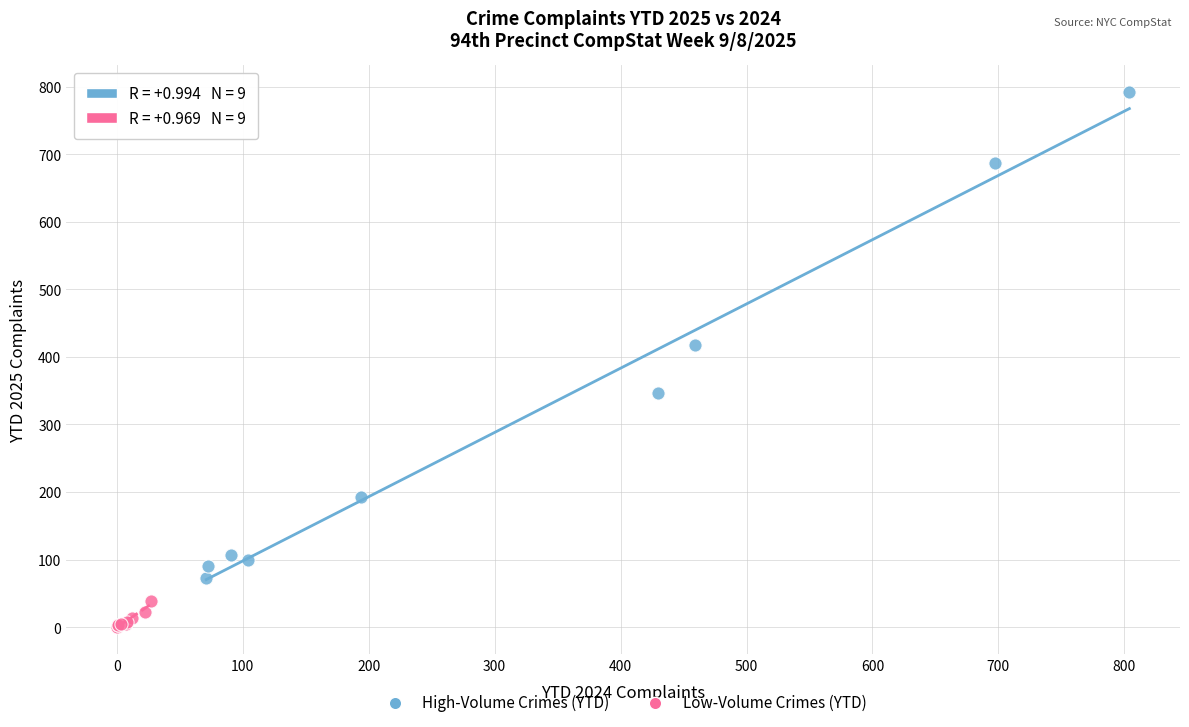

Which series contains the highest Y value?

High-Volume Crimes (YTD)